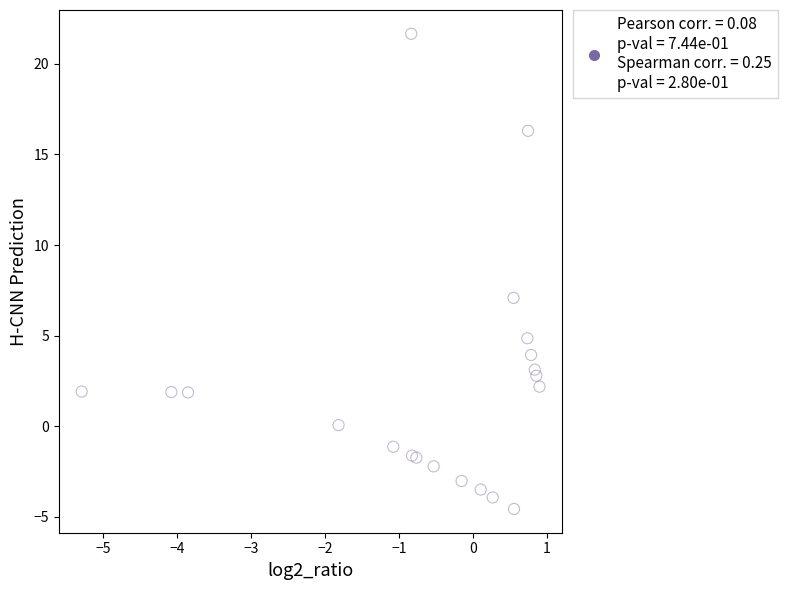

What Y value in the scatter plot is closest to 8?

7.1